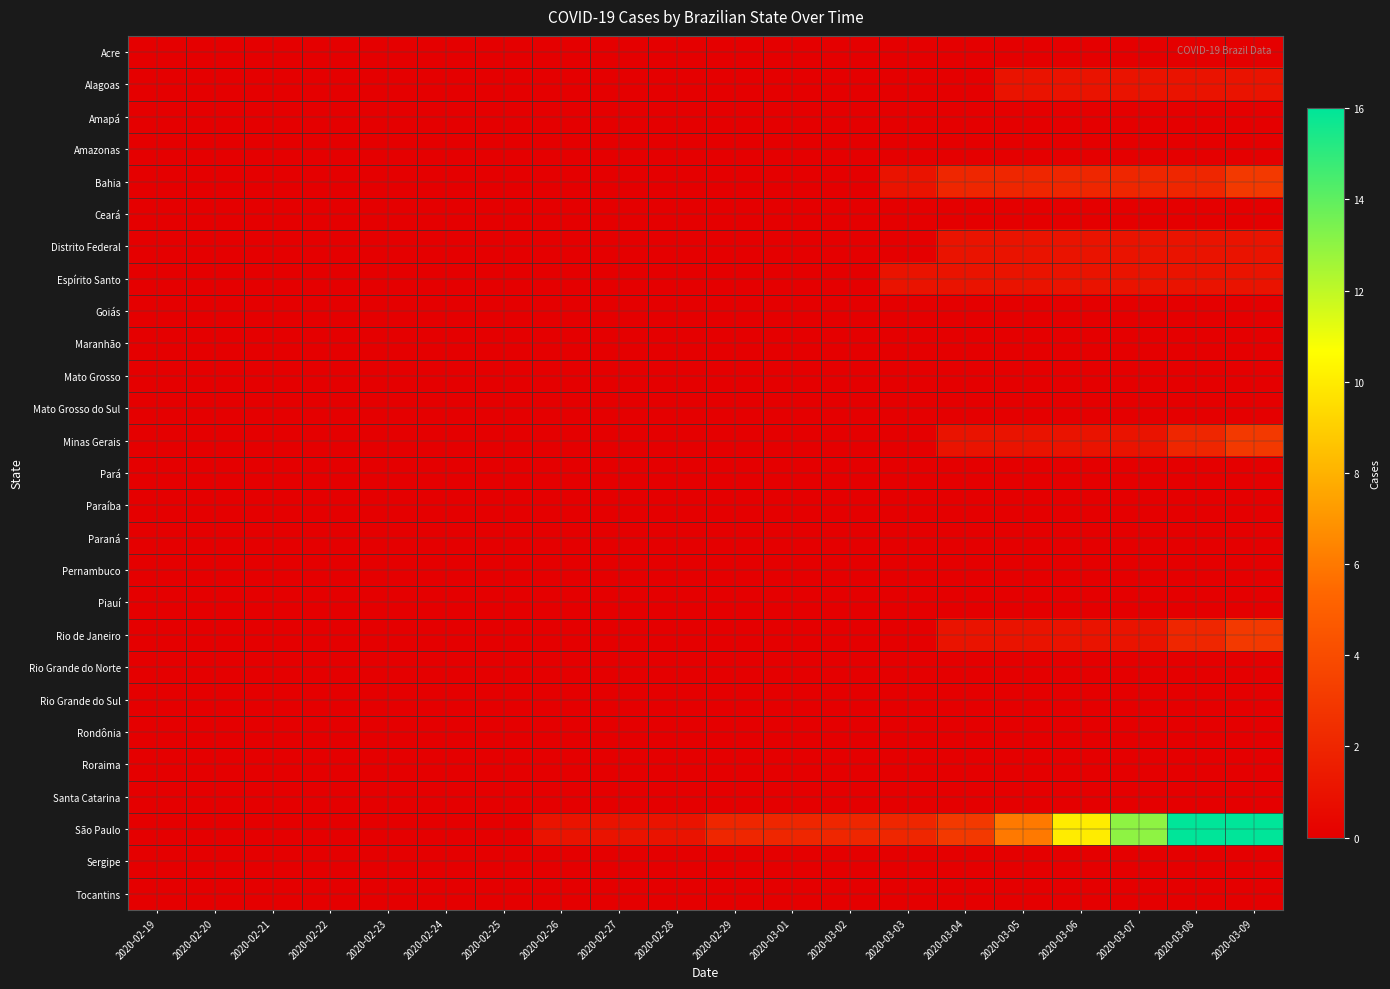

At how many categories does at least one series exceed 7?

4